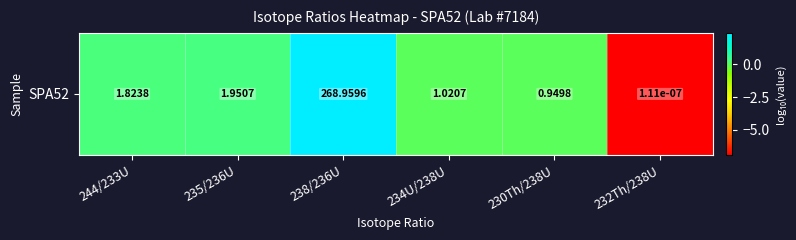

Reading right to left, what are all the values shown in this chart?

232Th/238U=-7.0	230Th/238U=-0.0	234U/238U=0.0	238/236U=2.4	235/236U=0.3	244/233U=0.3